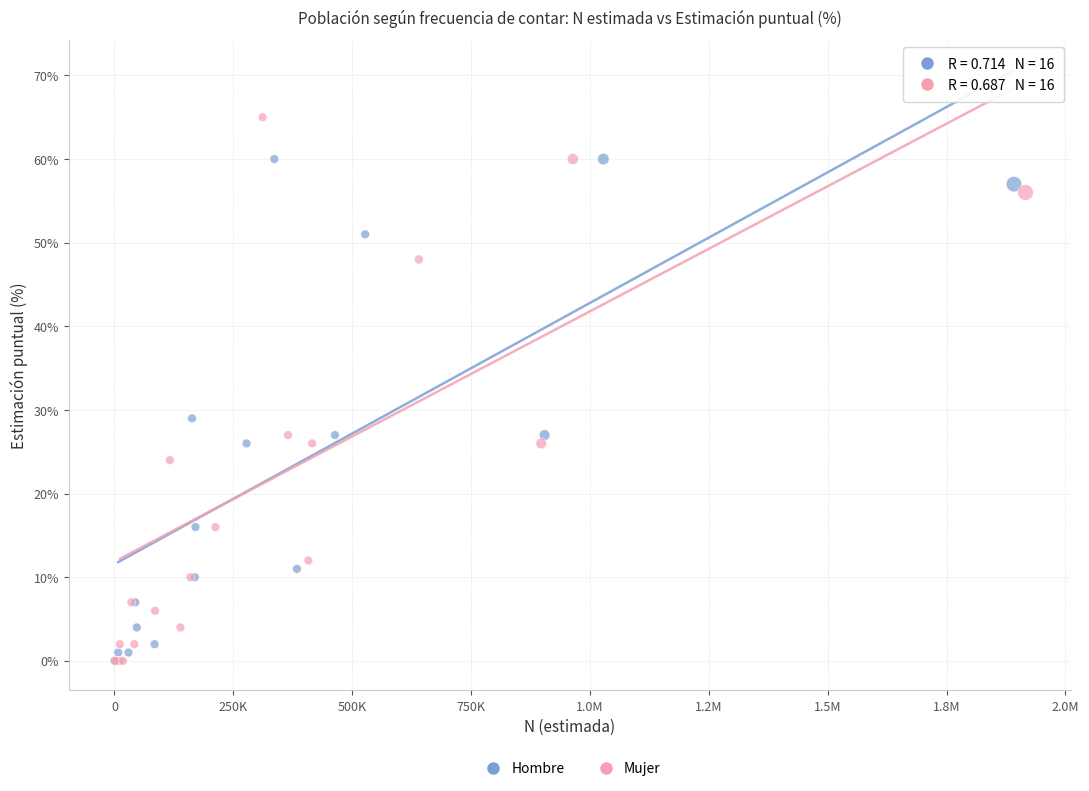

Which series reaches the maximum Y coordinate?

Mujer